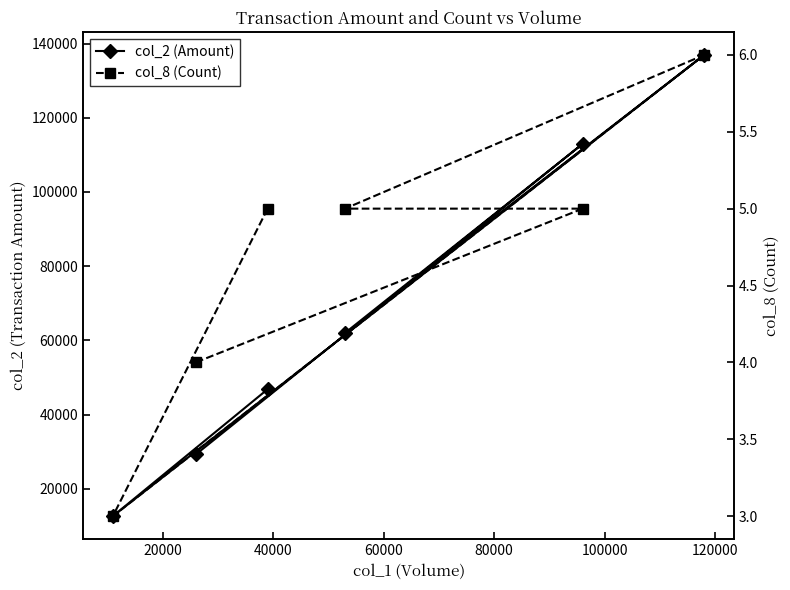

How many interior local valleys does the col_2 (Amount) series have?

2